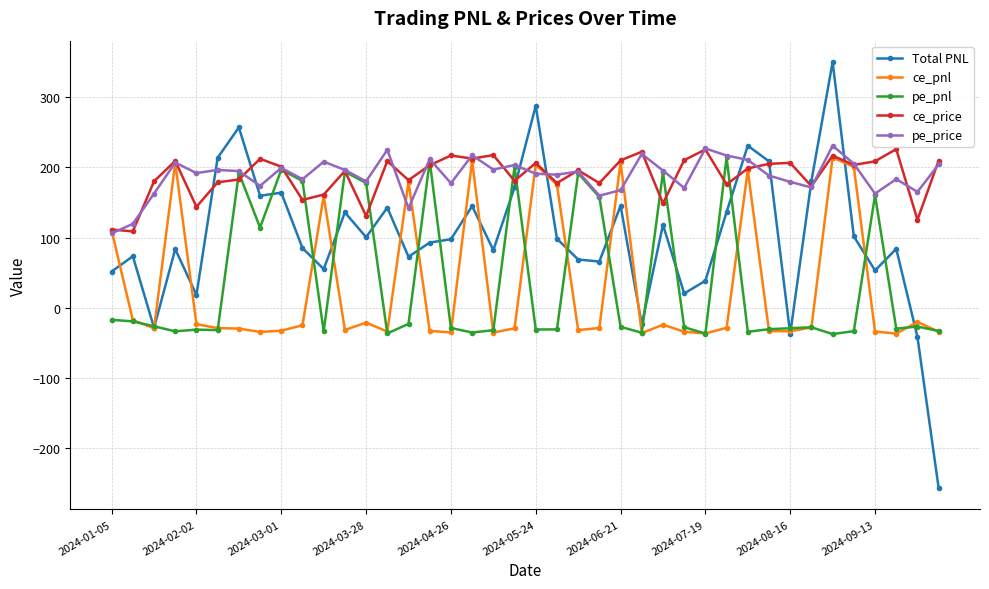

True or false: ce_price and pe_pnl intersect in this chart.

True